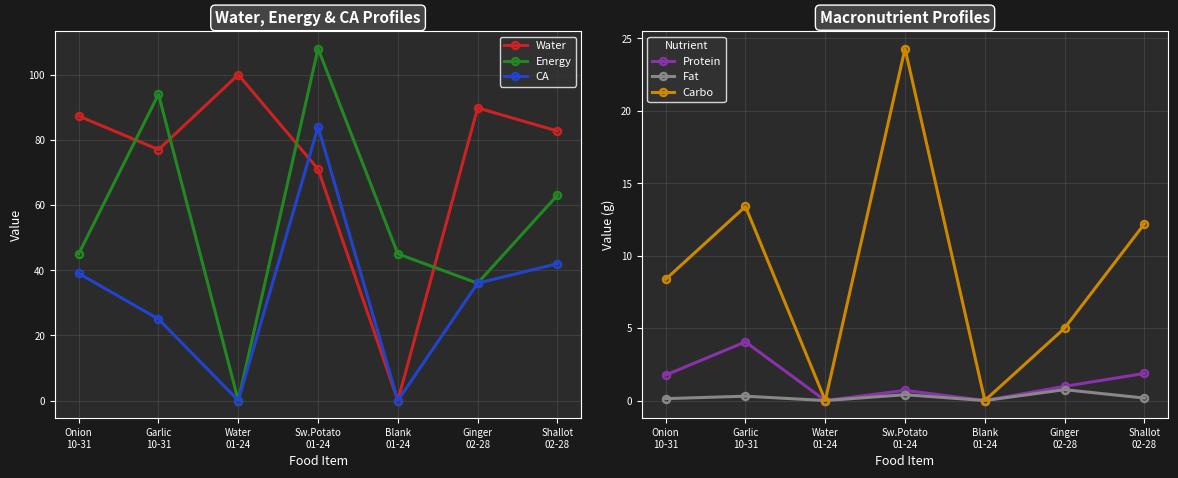

At which category is the sum across all series the highest?

Sw.Potato
01-24